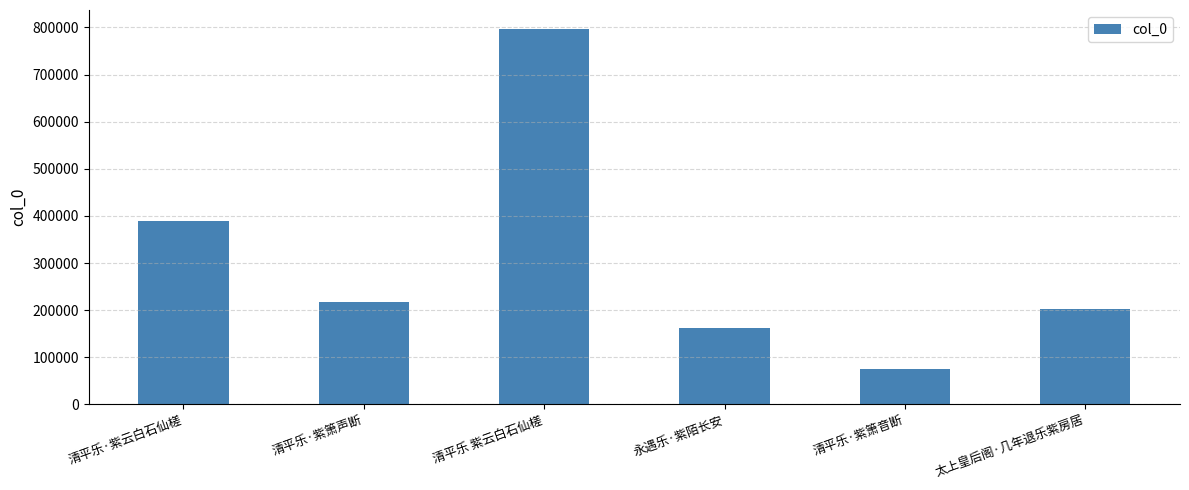

True or false: the data shows 217518 at 清平乐·紫箫声断.

True